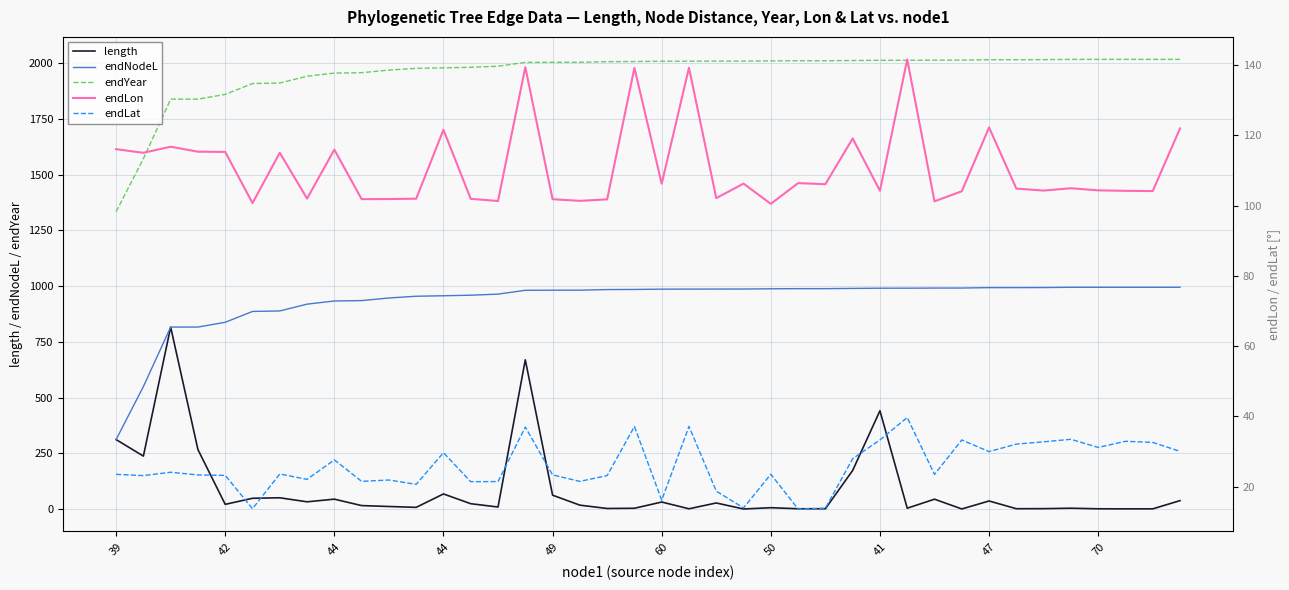

Is it true that endNodeL equals 266.2 at 49?

False